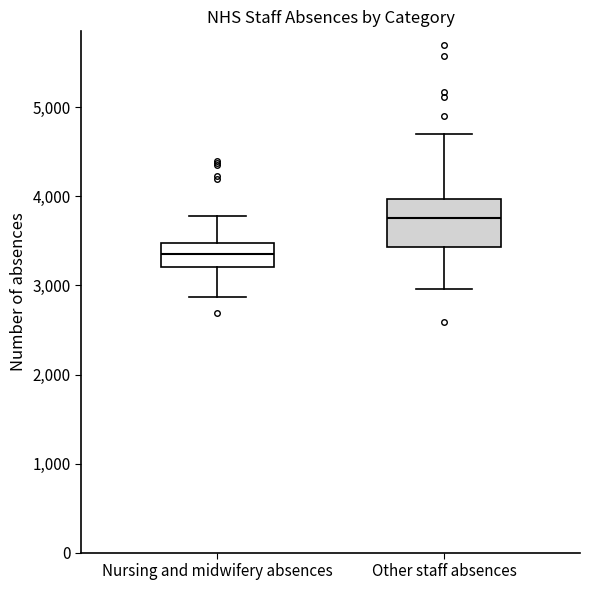

Reading left to right, transcribe this box plot: for each box, give where its median line is, the range the box spans, and where its two whiskers end, as read against the y-axis. The values are not printed on the chart, so give them approximately, as read against the axis.

Nursing and midwifery absences: median 3300, box 3200 to 3500, whiskers 2900 to 3800
Other staff absences: median 3800, box 3400 to 4000, whiskers 3000 to 4700